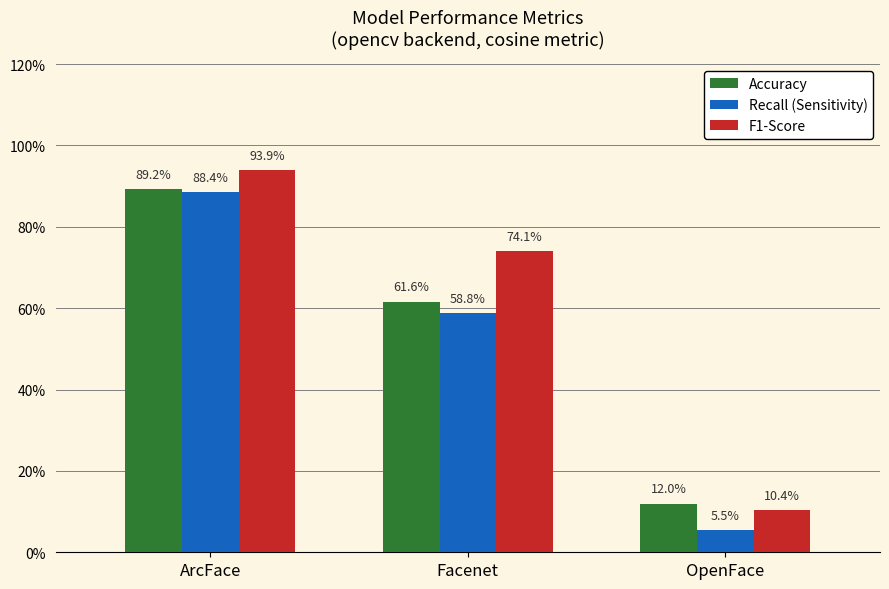

What position from the left is ArcFace?

1